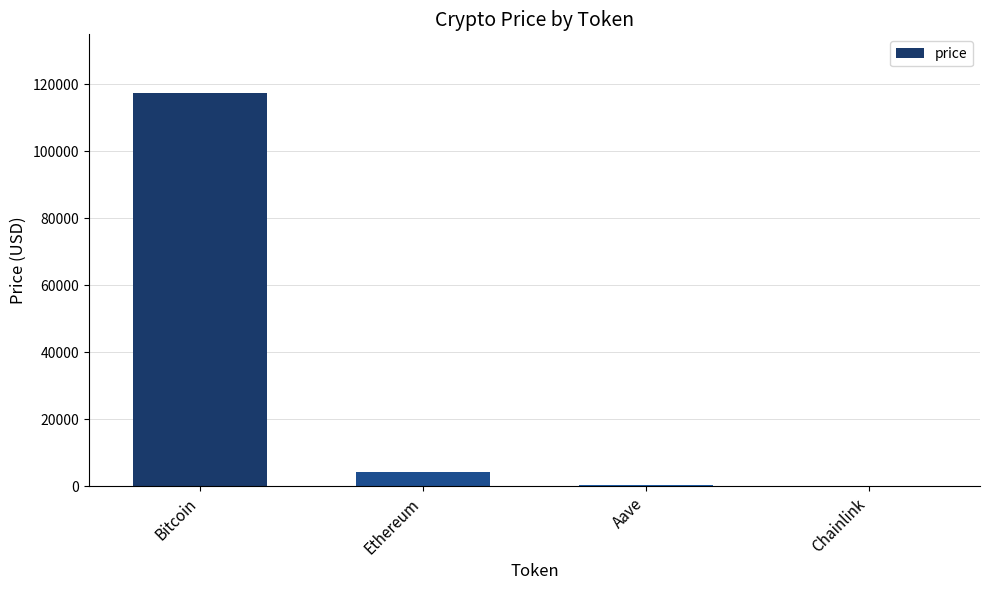

What is the sum of all values?

121878.1